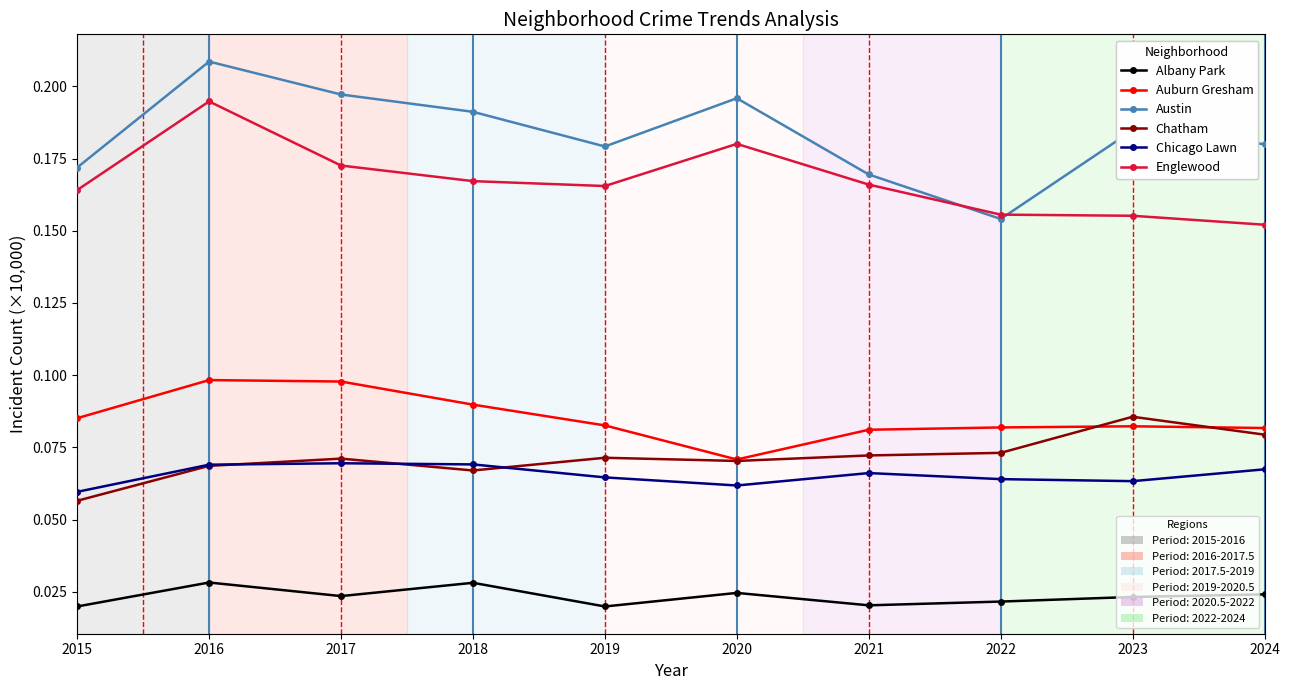

Does the chart display data point markers on the line(s)?

Yes